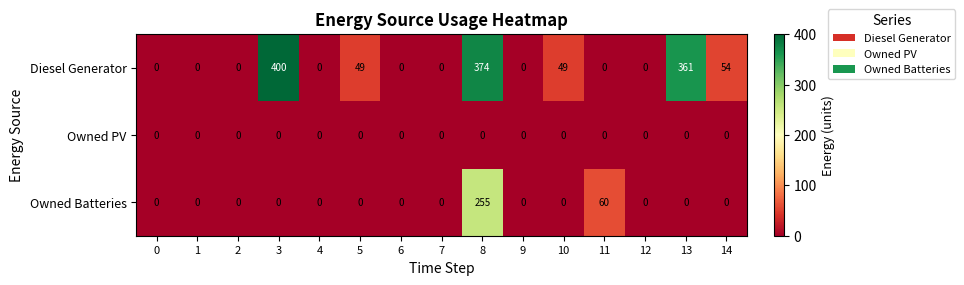

What is the difference between the second highest and minimum values in the Diesel Generator series?

374